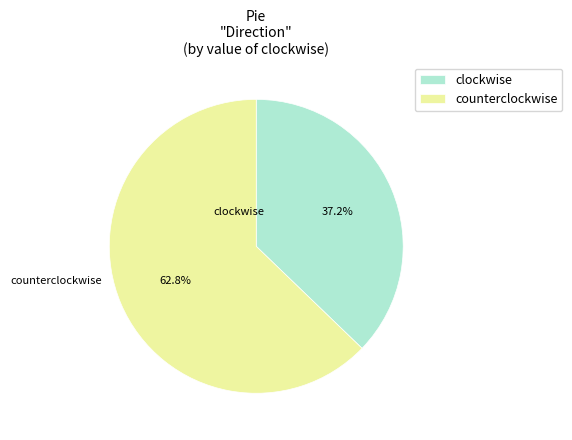

Which slice is the smallest?

clockwise